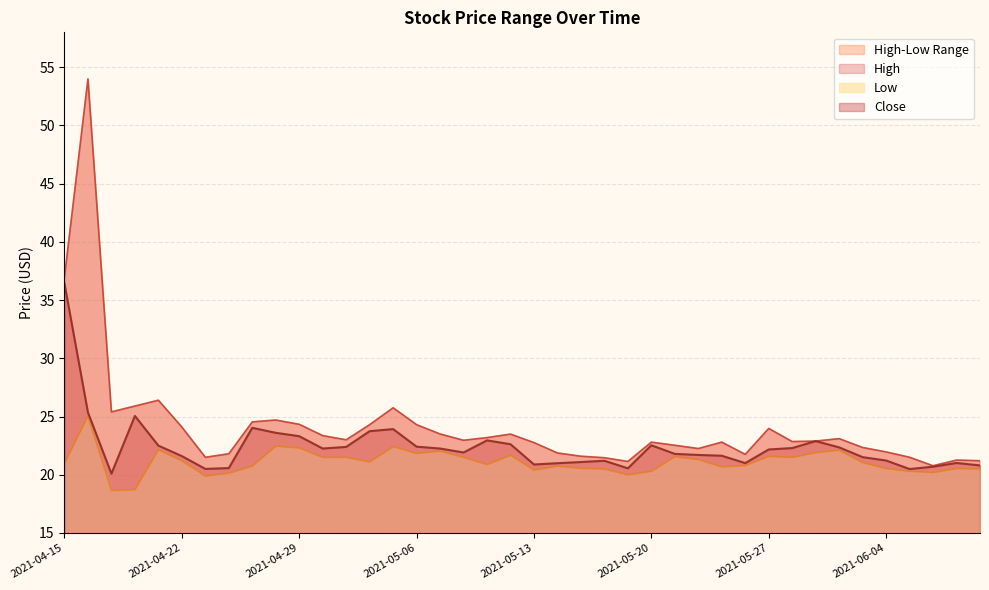

What is the minimum value shown in the chart?

18.6